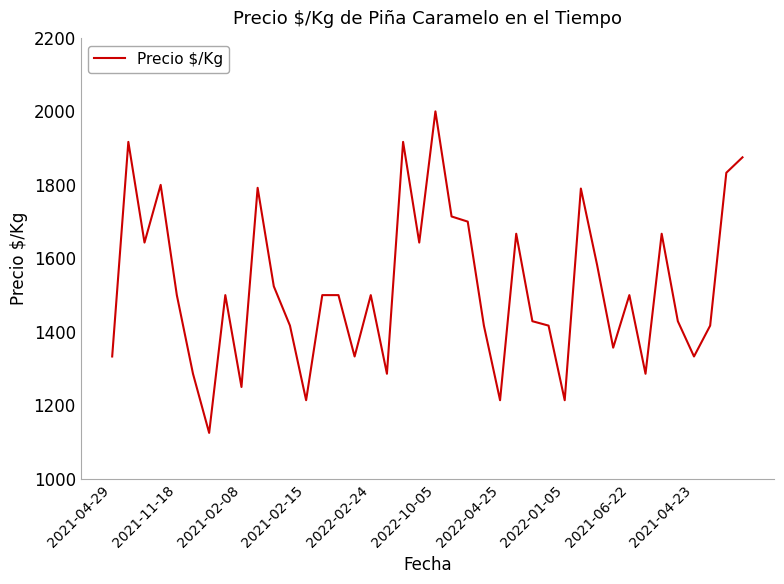

What is the difference between the maximum and minimum values?

875